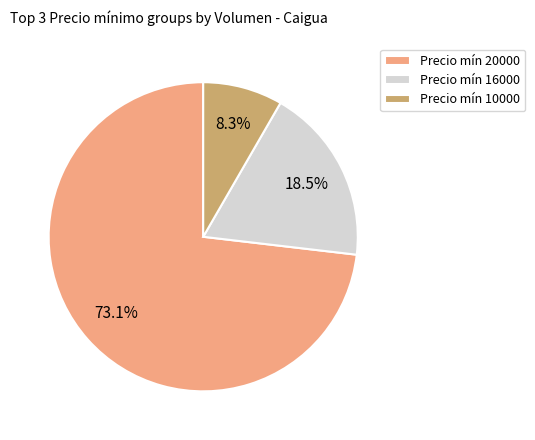

Which category has the biggest portion of the pie?

Precio mín 20000